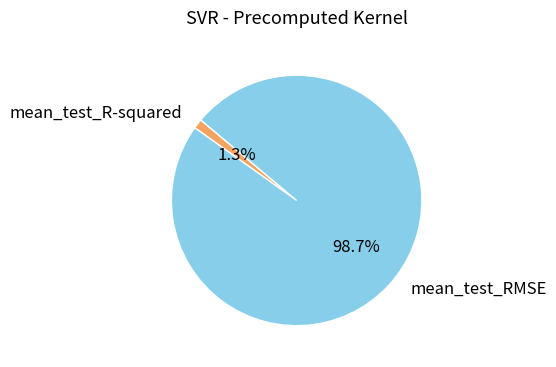

To the nearest percent, what portion does mean_test_R-squared represent?

1%